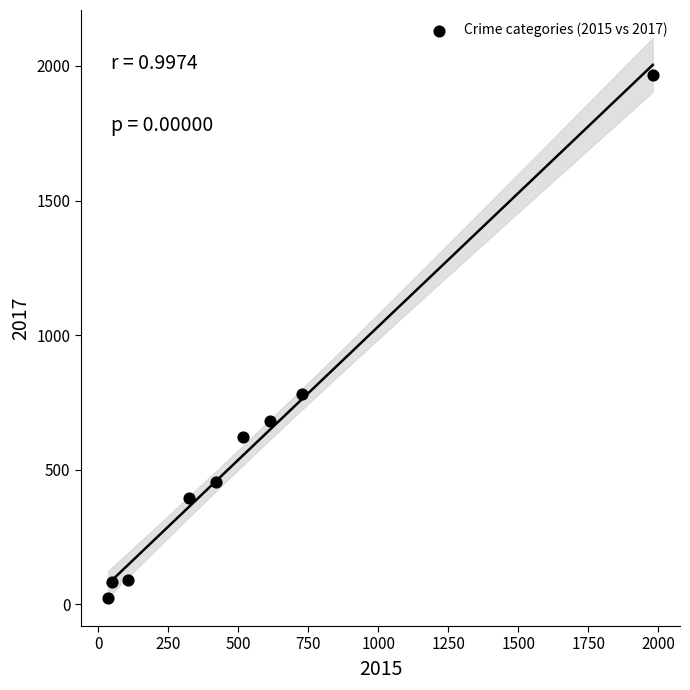

What is the range of X values (max minus min)?

1946